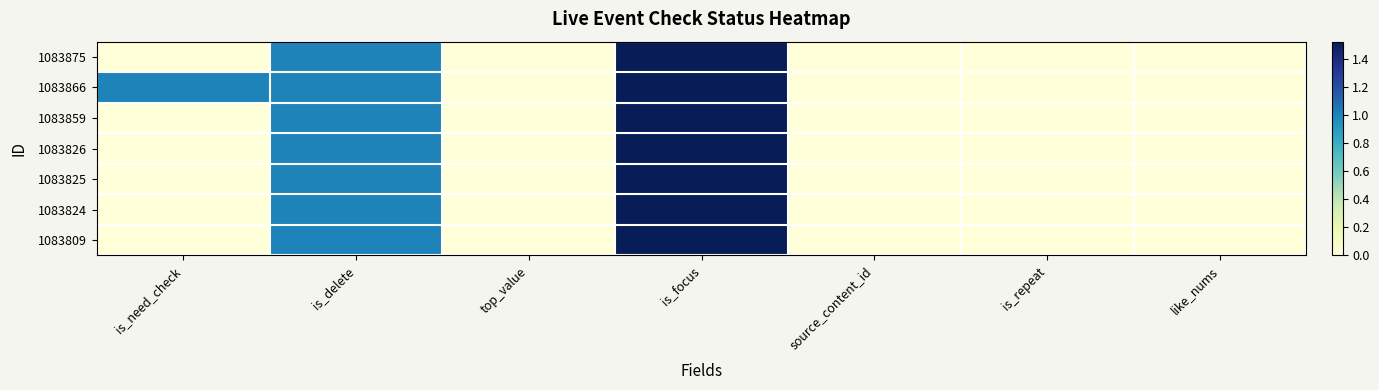

Which series has the largest range (max minus min)?

1083875